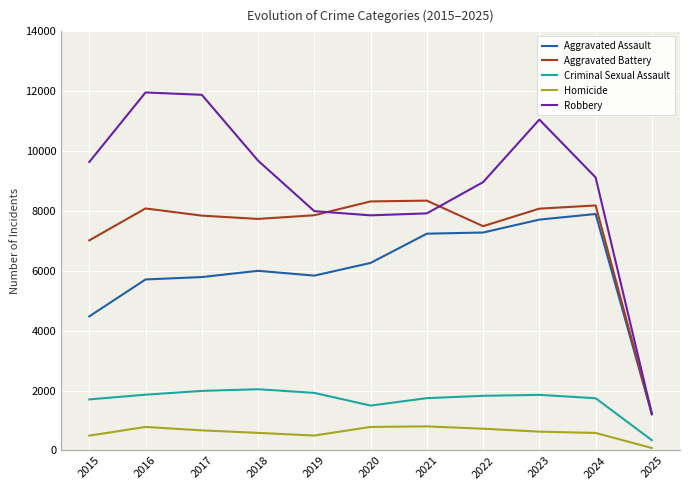

What is the difference between the highest and lowest values at 2018?

9093